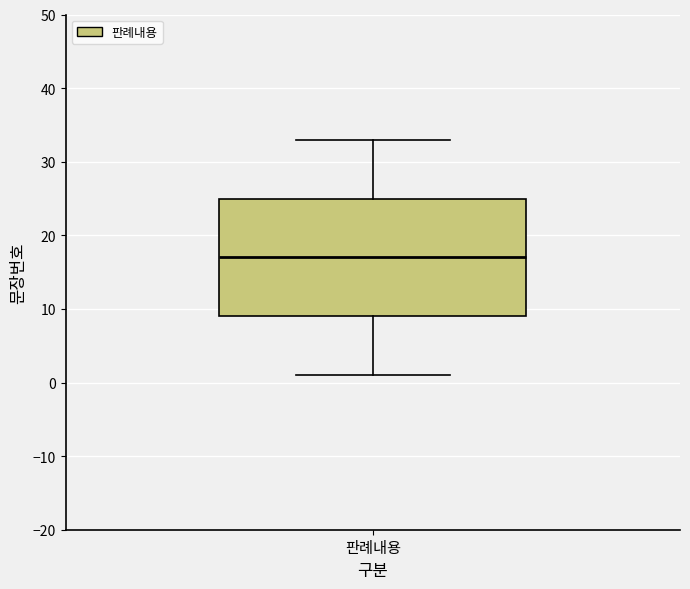

Read this box plot against the y-axis: the position of the median line, the range covered by the box, and the ends of both whiskers. The values are not printed on the chart, so give them approximately, as read against the axis.

median 17, box 9 to 25, whiskers 1 to 33